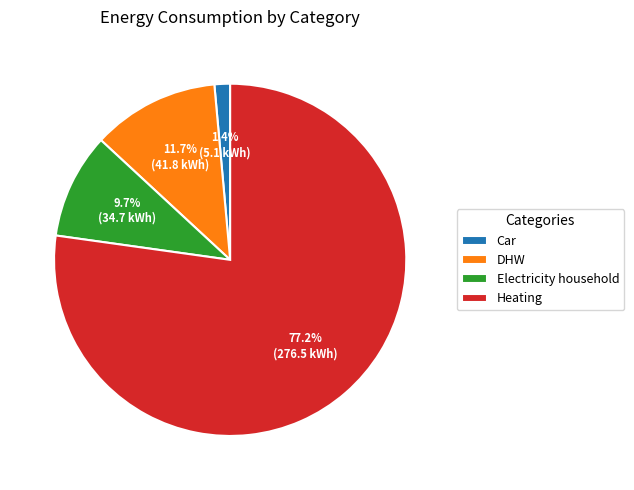

To the nearest percent, what is the difference between the largest and smallest slice percentages?

76%